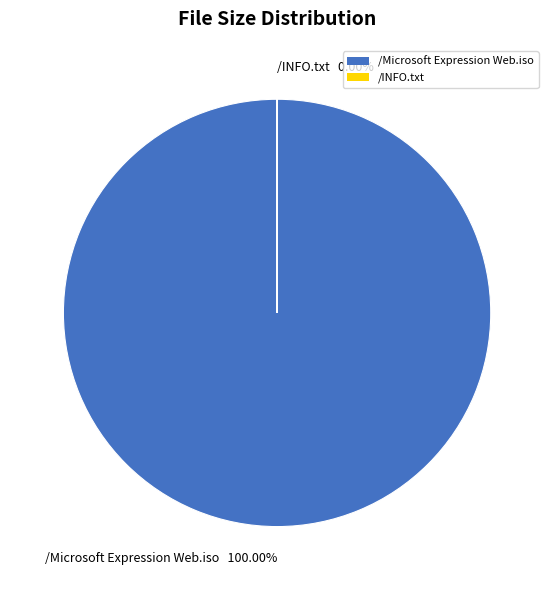

What is the change in value from /Microsoft Expression Web.iso to /INFO.txt?

-209.6